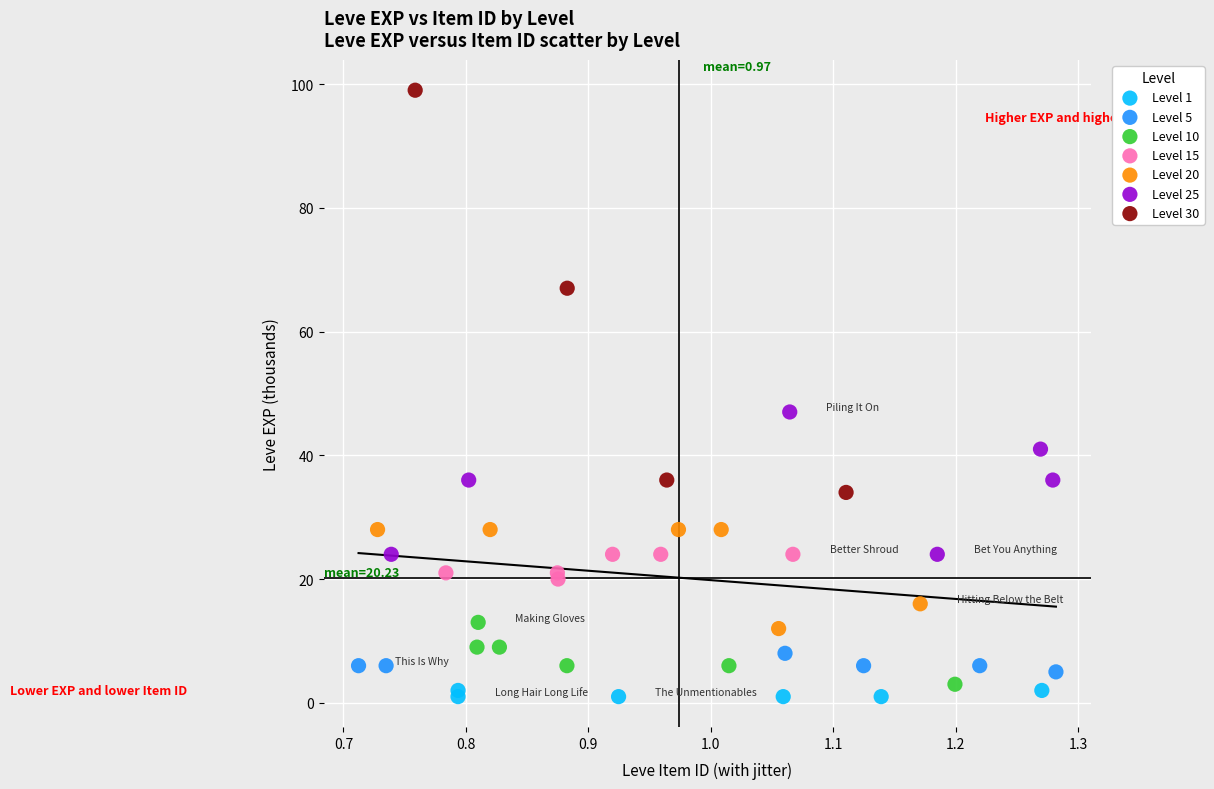

Which series reaches the maximum Y coordinate?

Level 30